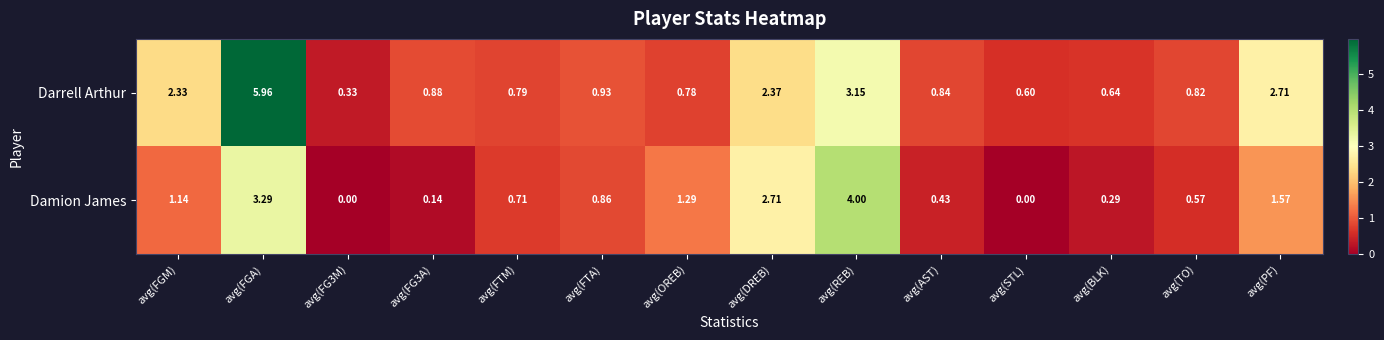

Is the value of Darrell Arthur at avg(TO) greater than the value of Damion James at avg(TO)?

Yes